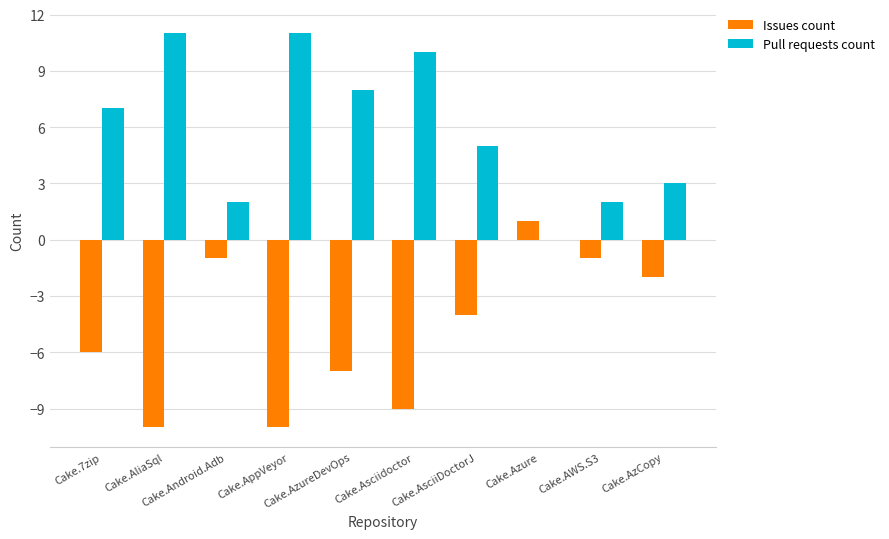

How many distinct data groups are displayed?

2